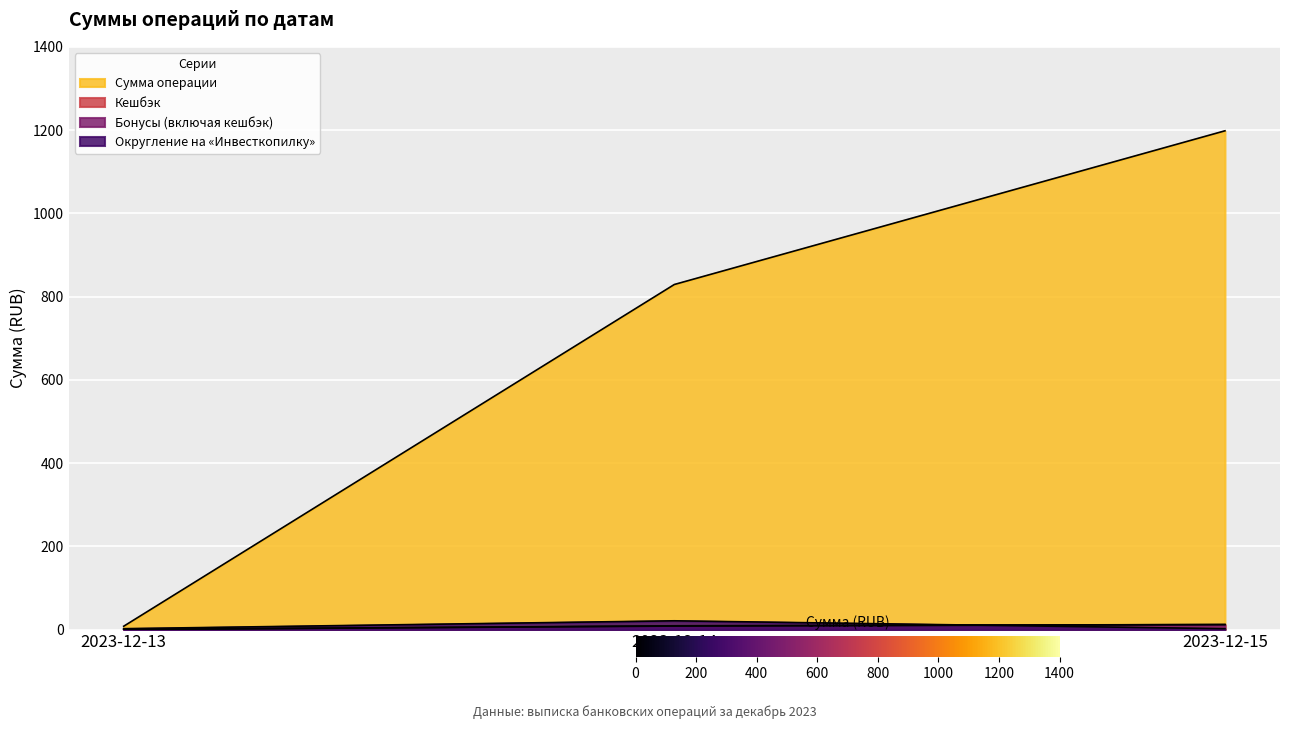

How many values in the Кешбэк series exceed 8?

2